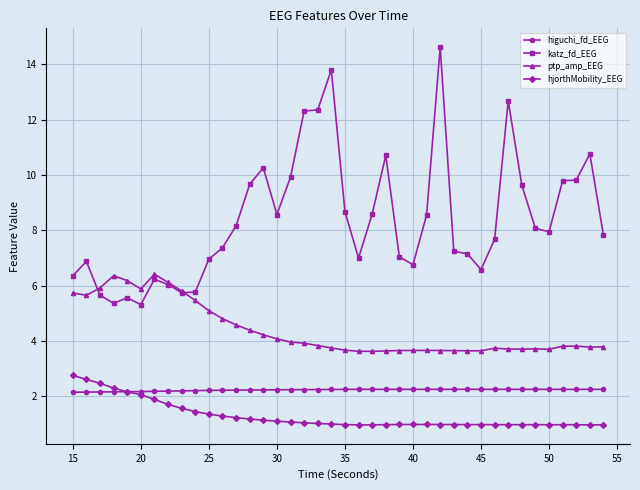

What is the maximum value shown in the chart?

14.6